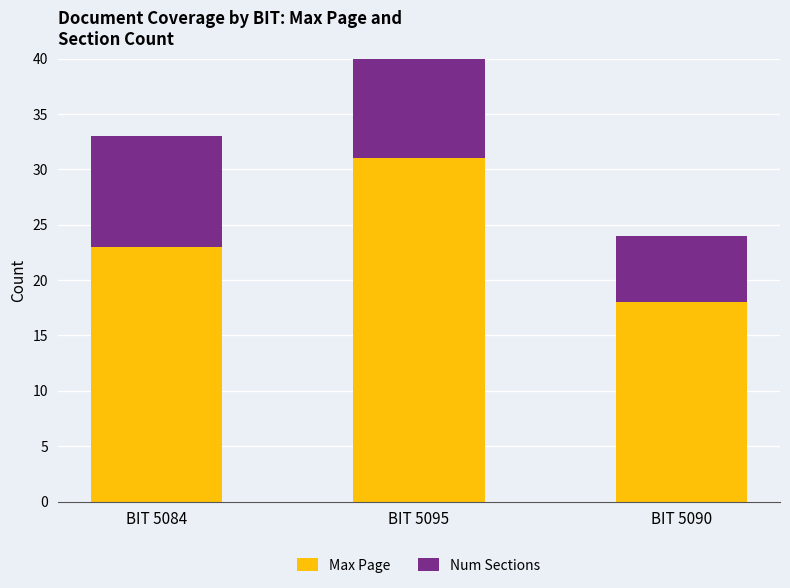

Which series has the largest total across all categories?

Max Page